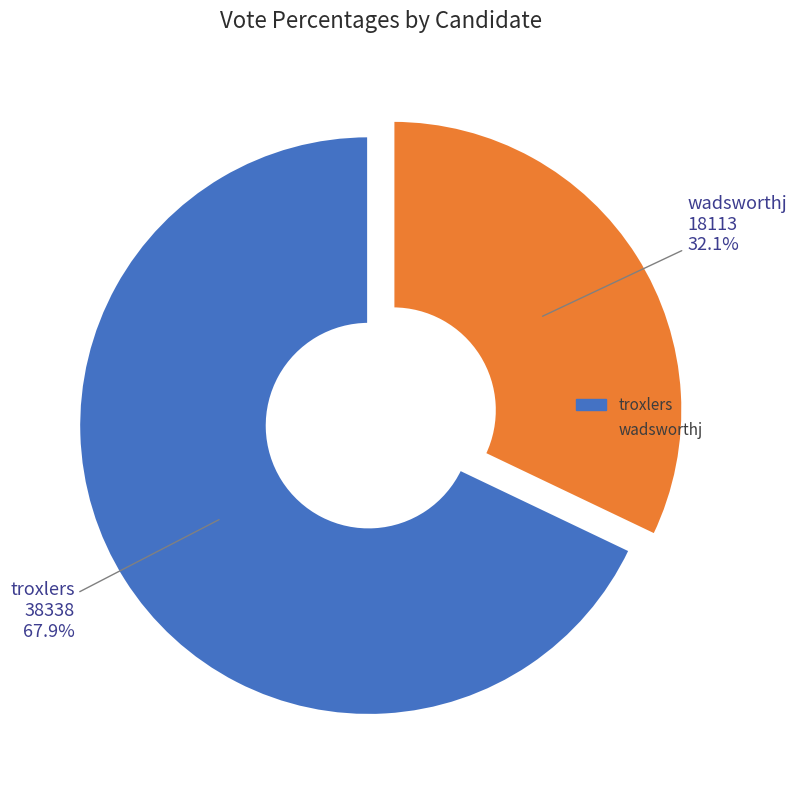

Which category has the smallest portion of the pie?

wadsworthj